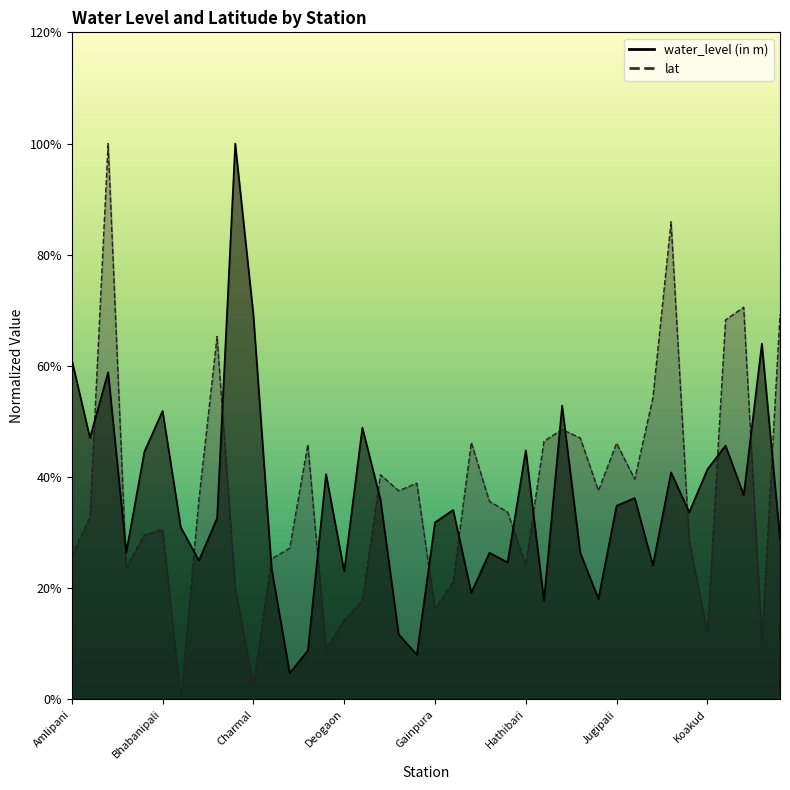

How many interior local valleys does the lat series have?

11